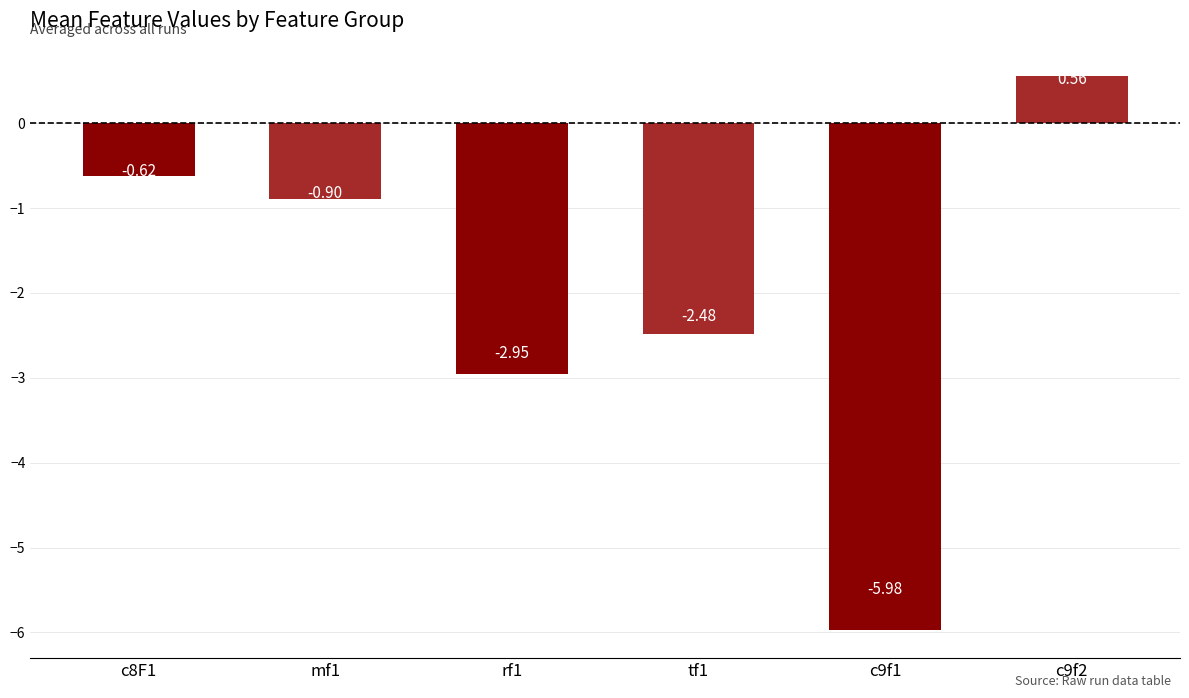

What position from the left is c8F1?

1